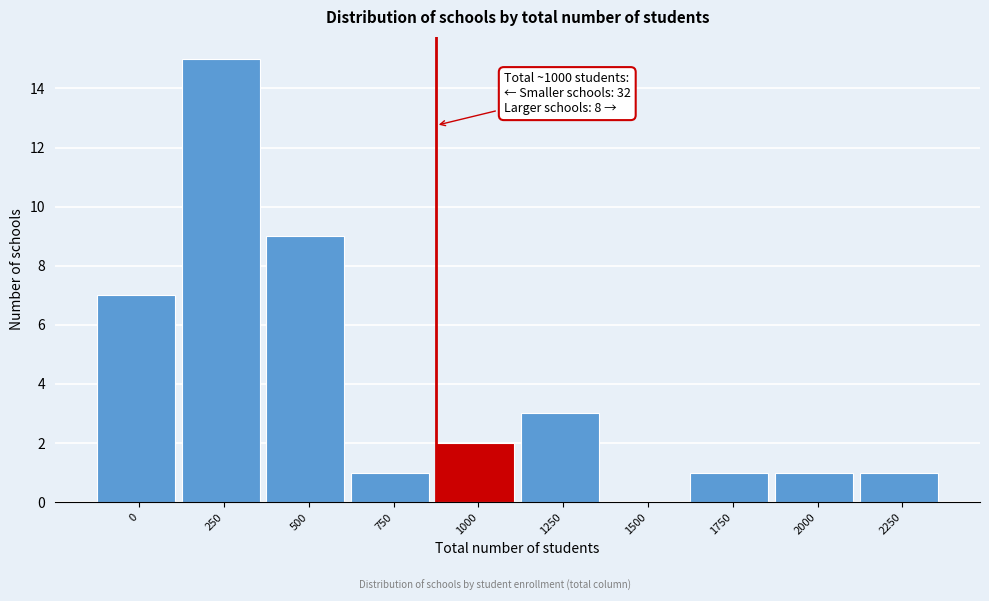

Reading left to right, list all the values displayed in this chart.

0=7	250=15	500=9	750=1	1000=2	1250=3	1500=0	1750=1	2000=1	2250=1